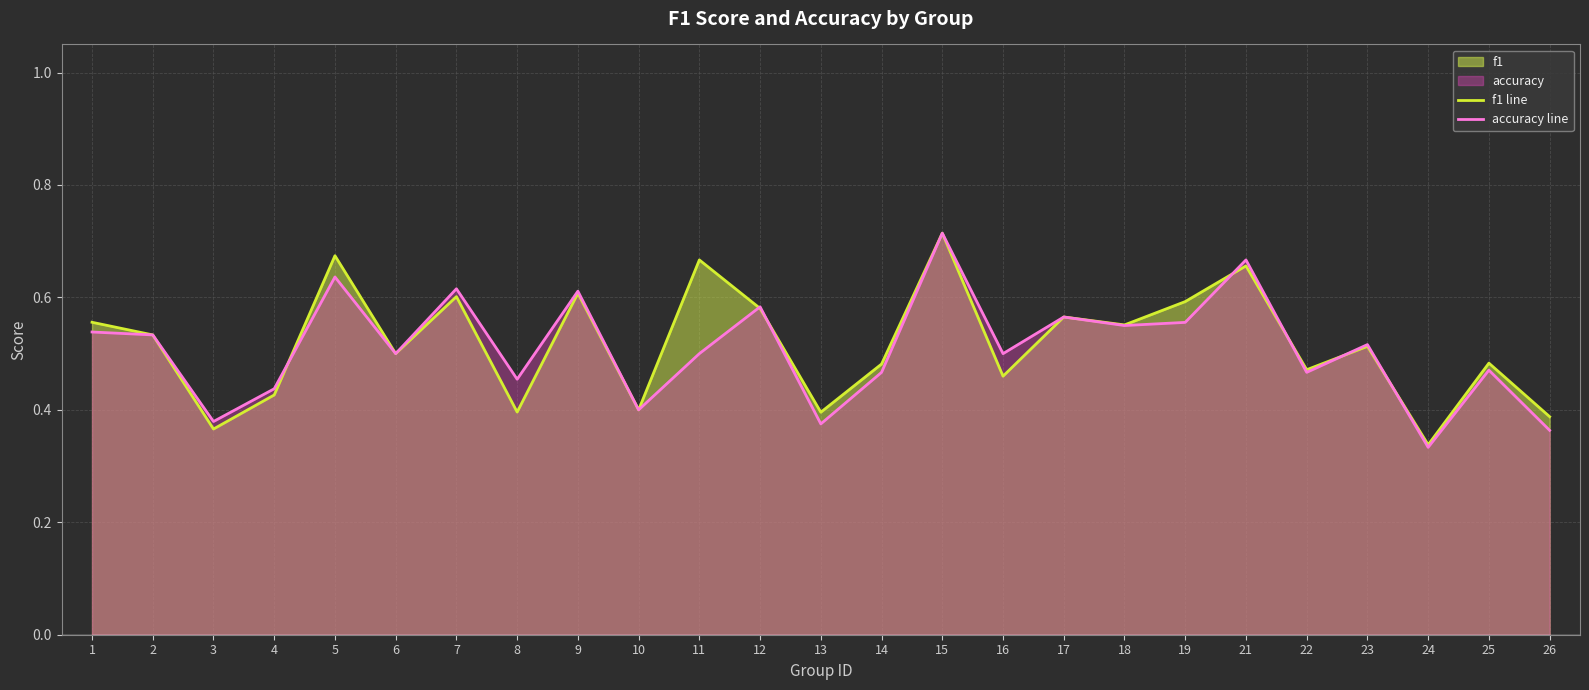

What is the minimum value shown in the chart?

0.3